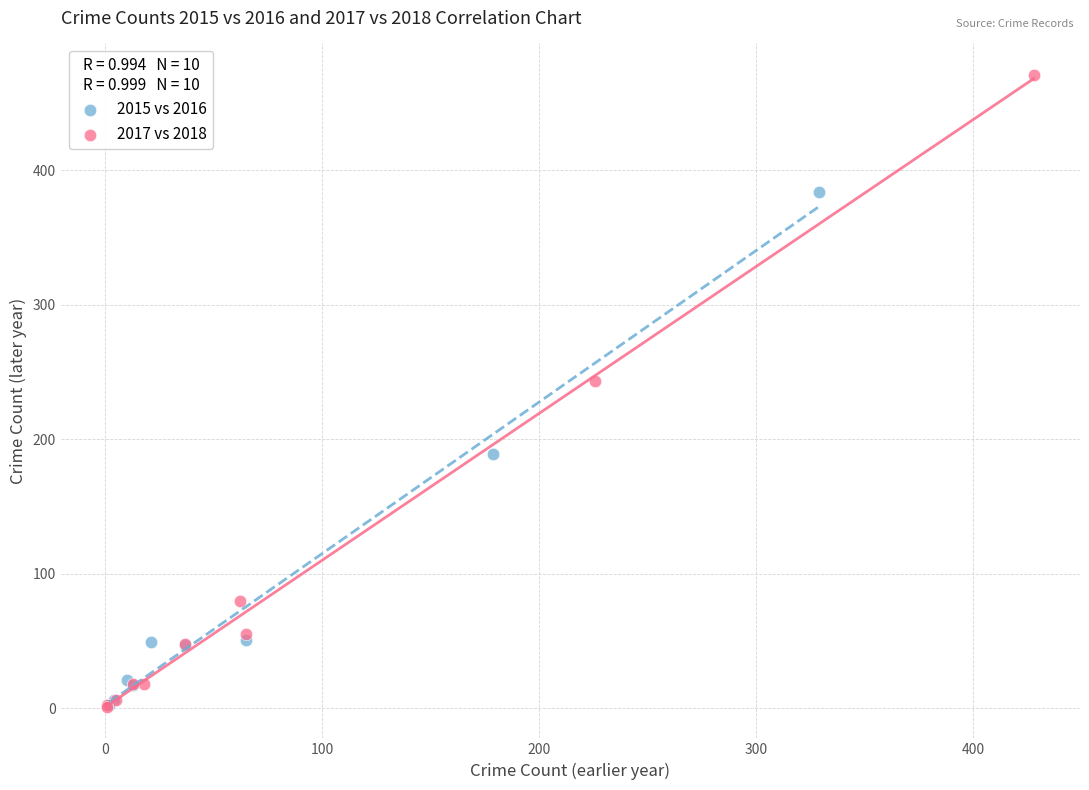

Which series reaches the maximum Y coordinate?

2017 vs 2018